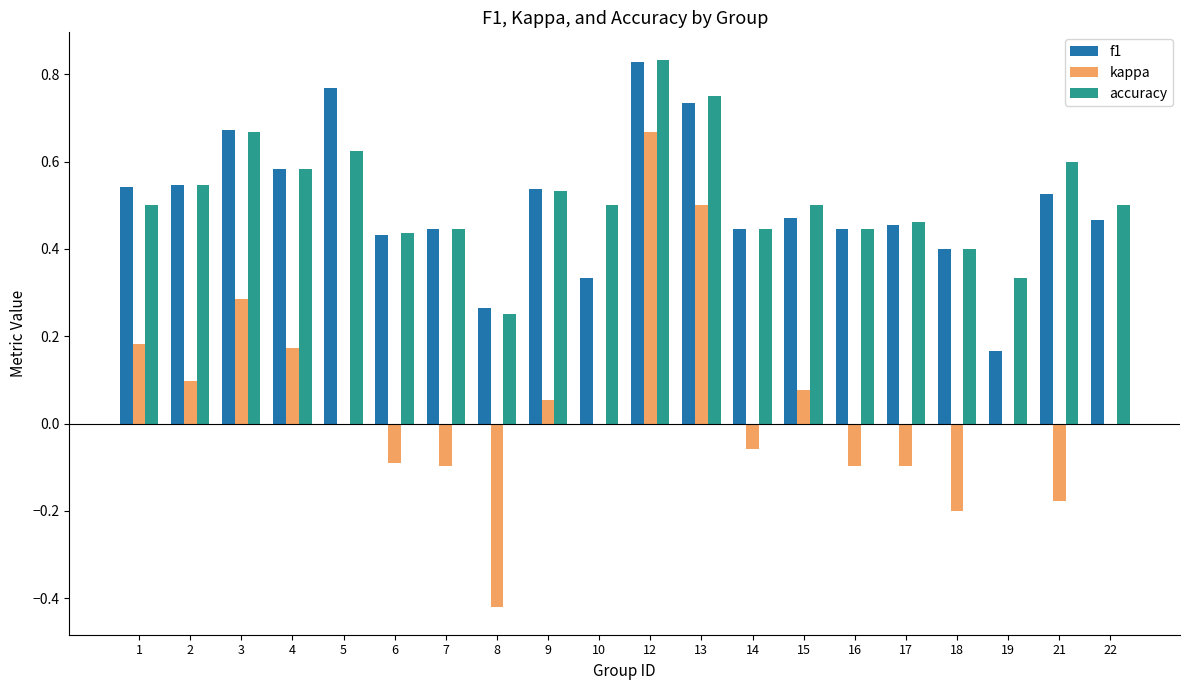

Which label corresponds to the largest value in the chart?

12